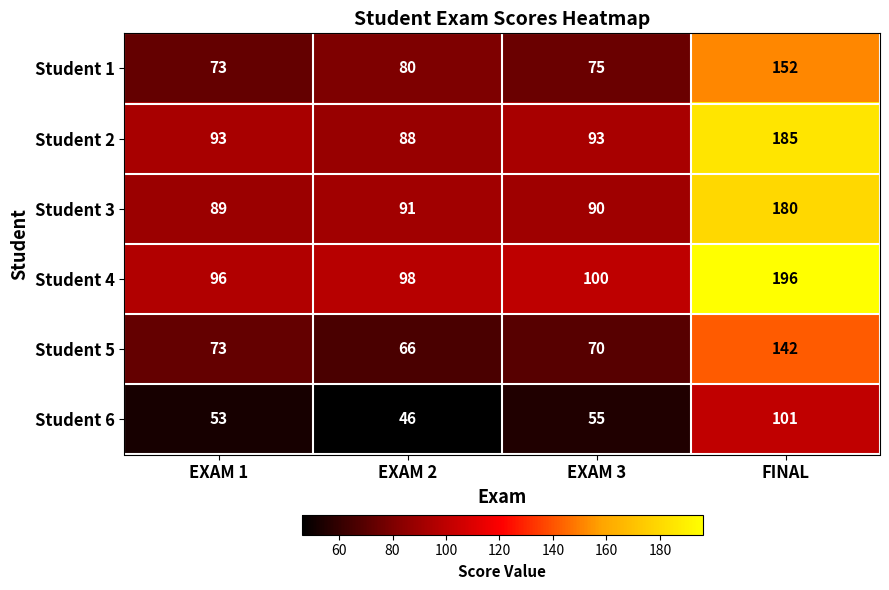

What is the difference between the maximum and minimum values in the Student 2 series?

97